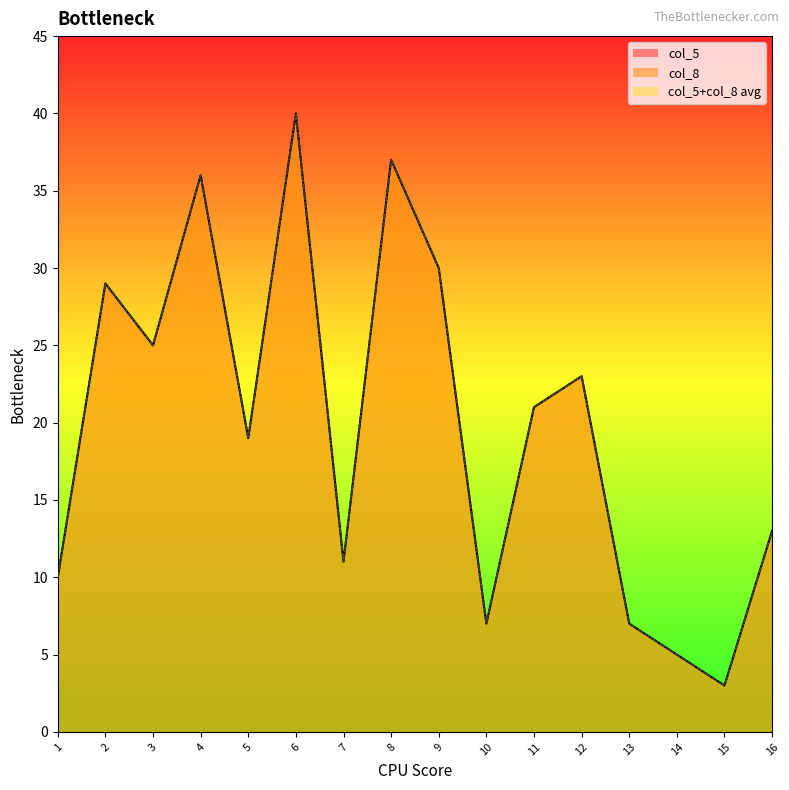

At 14, list the series in order from largest to smallest.

col_5, col_8